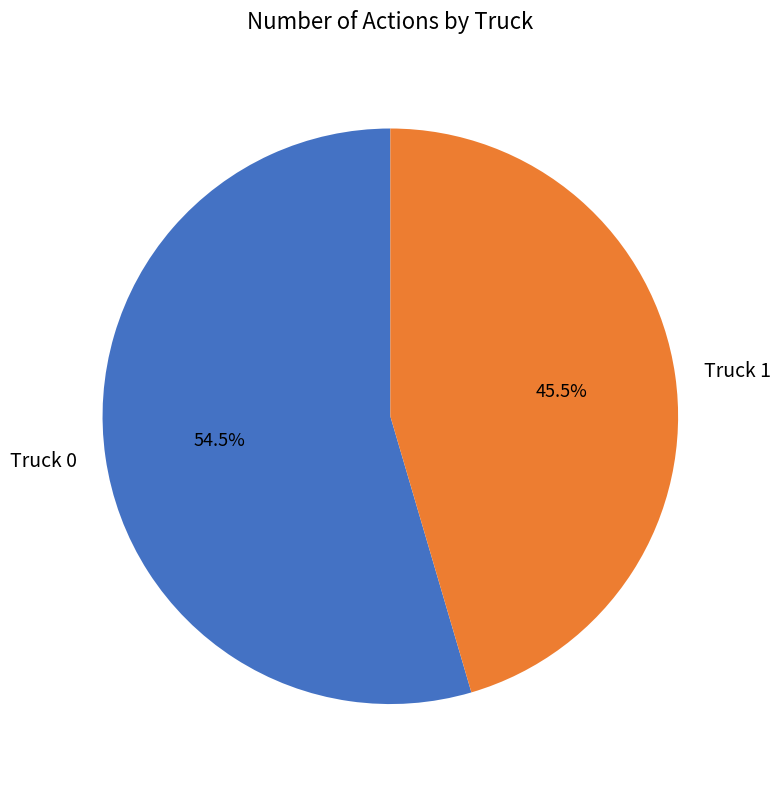

What is the smallest slice in the pie chart?

Truck 1